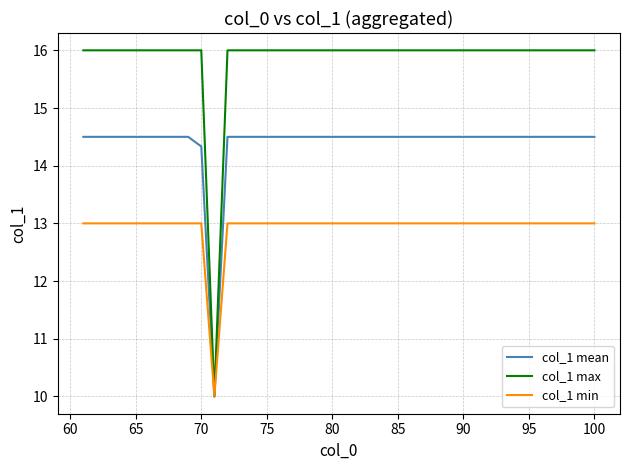

Which series has the widest spread of values?

col_1 max